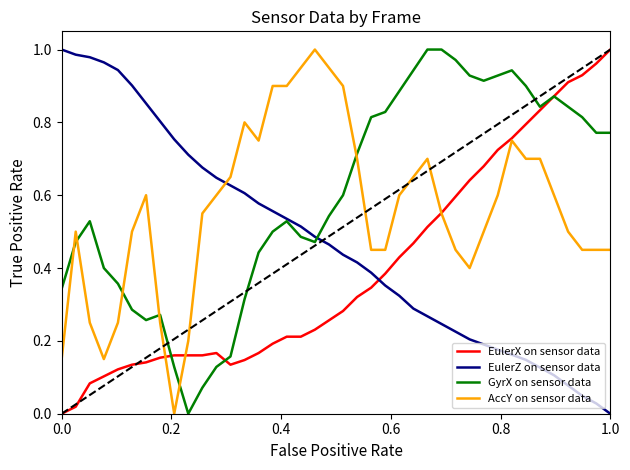

List the series in order of their overall mean, lowest first.

EulerX on sensor data, EulerZ on sensor data, AccY on sensor data, GyrX on sensor data